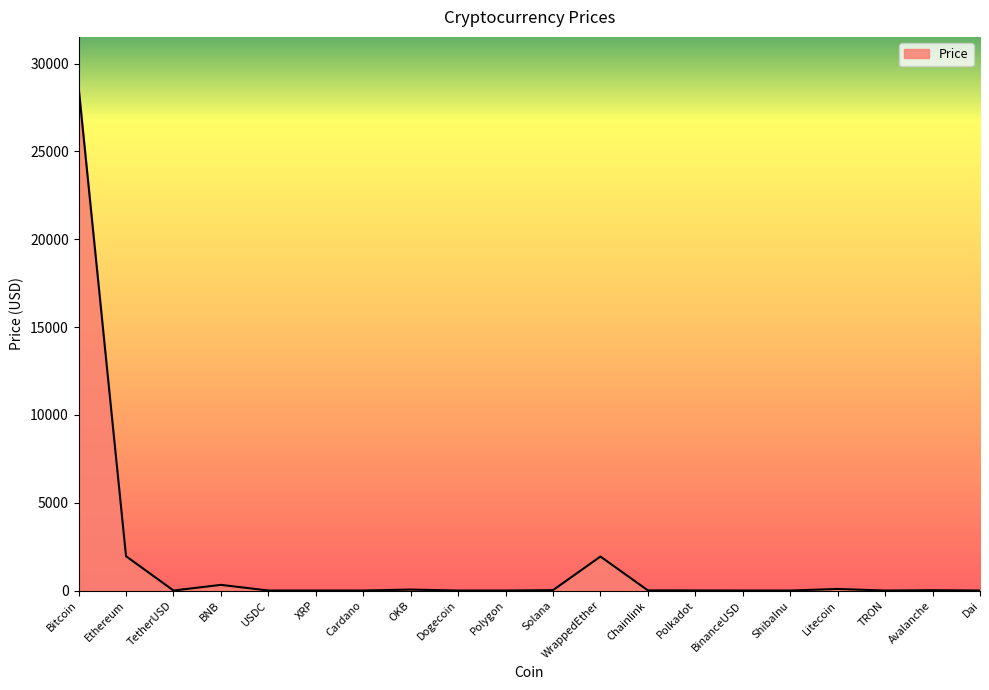

Which has a higher value, Ethereum or OKB?

Ethereum